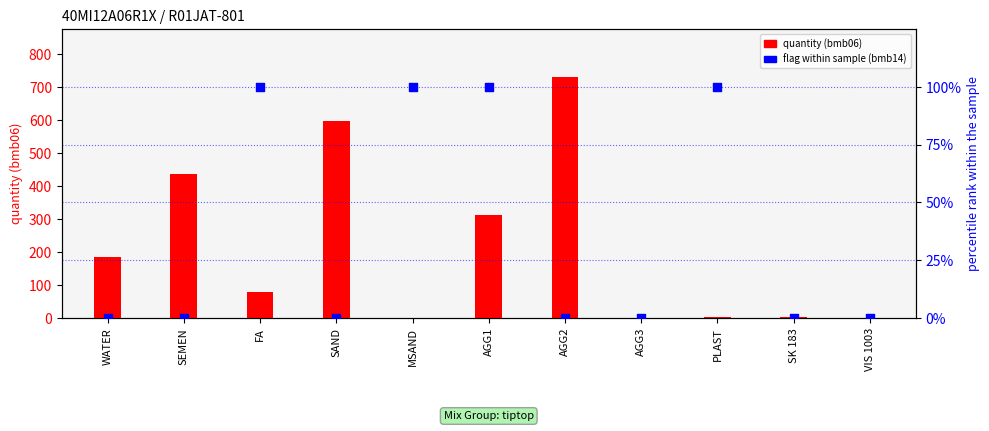

What is the total value across all series at SK 183?

3.1